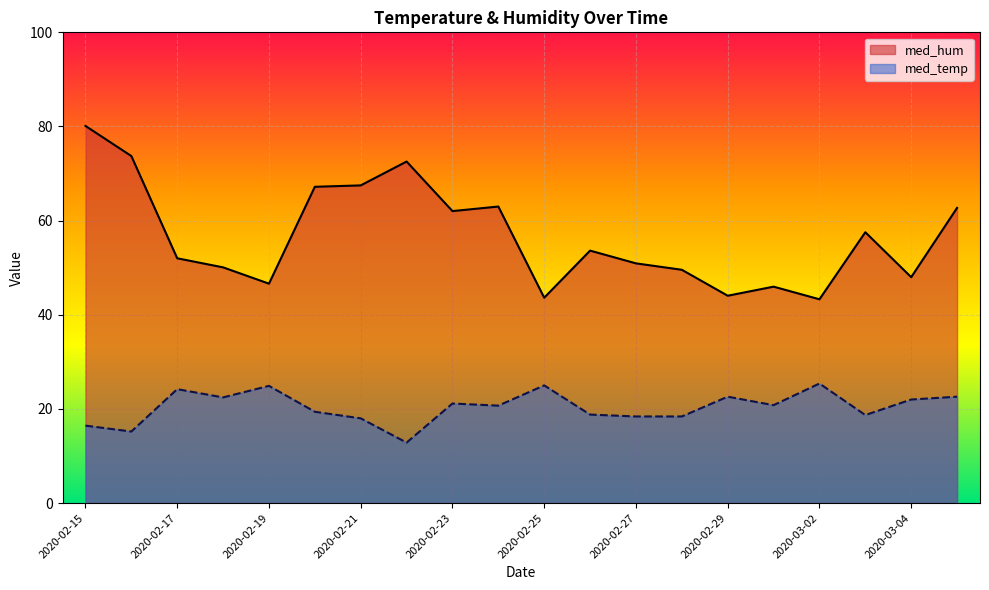

True or false: med_hum and med_temp cross at least once.

False